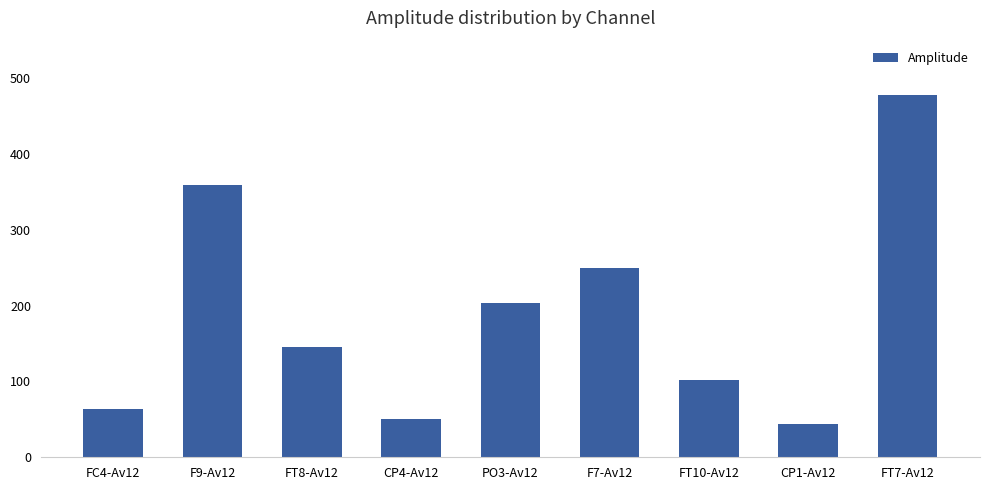

List the labels in order of value, largest first.

FT7-Av12, F9-Av12, F7-Av12, PO3-Av12, FT8-Av12, FT10-Av12, FC4-Av12, CP4-Av12, CP1-Av12